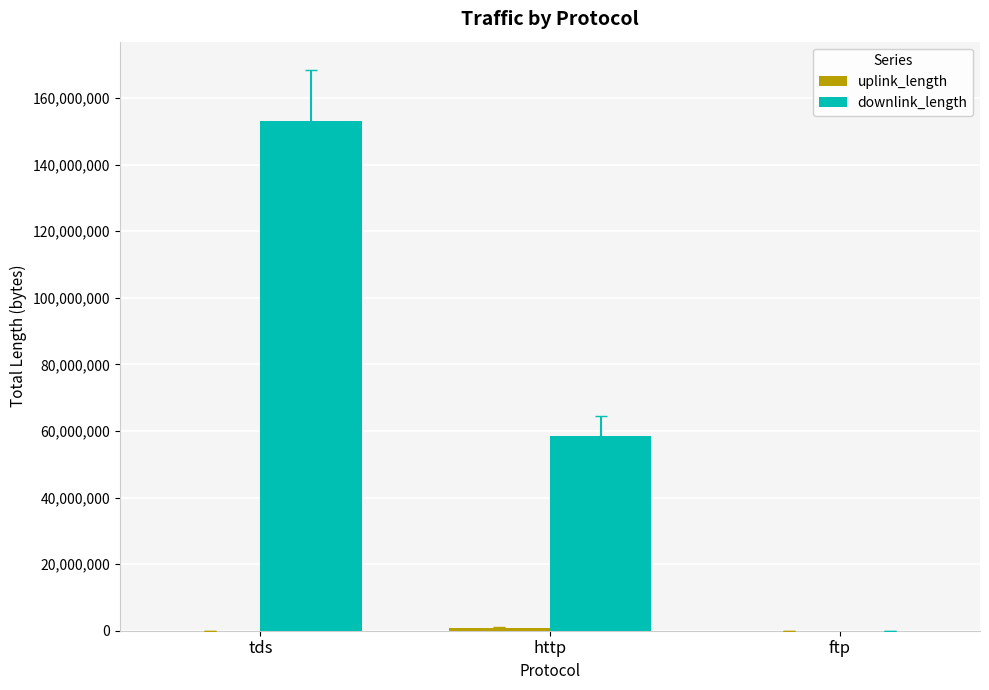

At which category is the sum across all series the highest?

tds